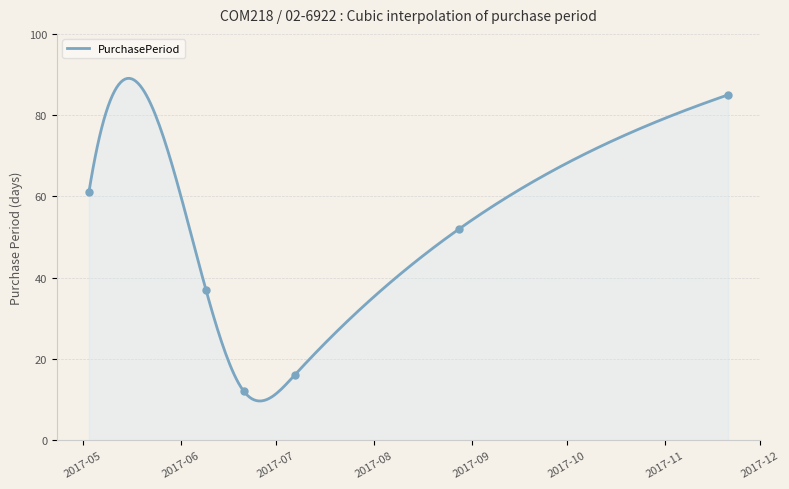

Which has a higher value, 2017-06-21 or 2017-05-03?

2017-05-03